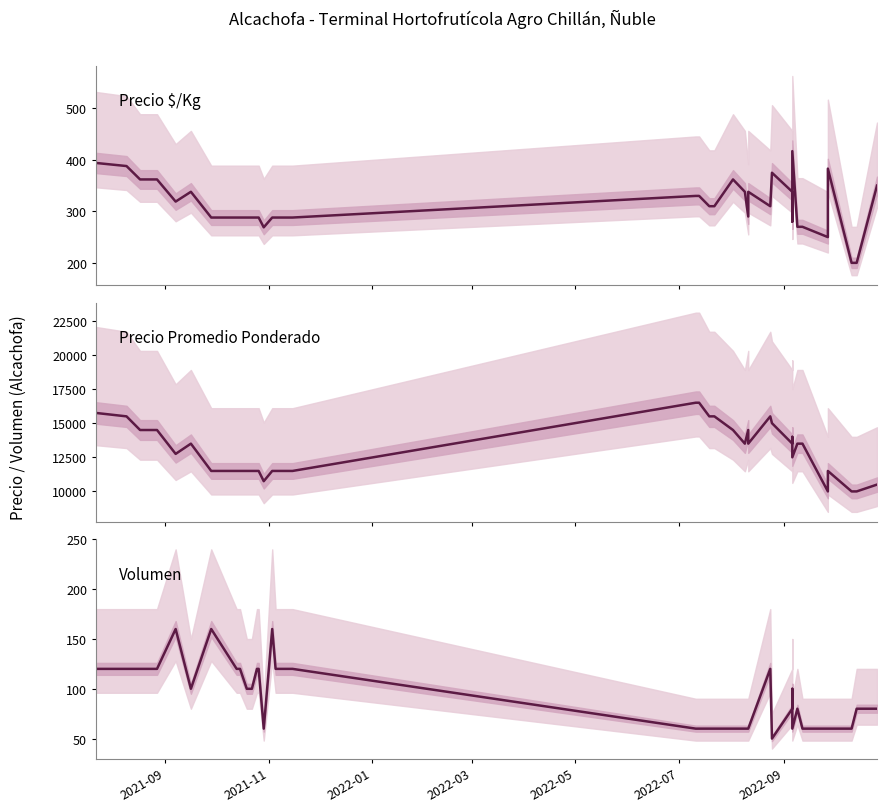

Does the chart display data point markers on the line(s)?

No